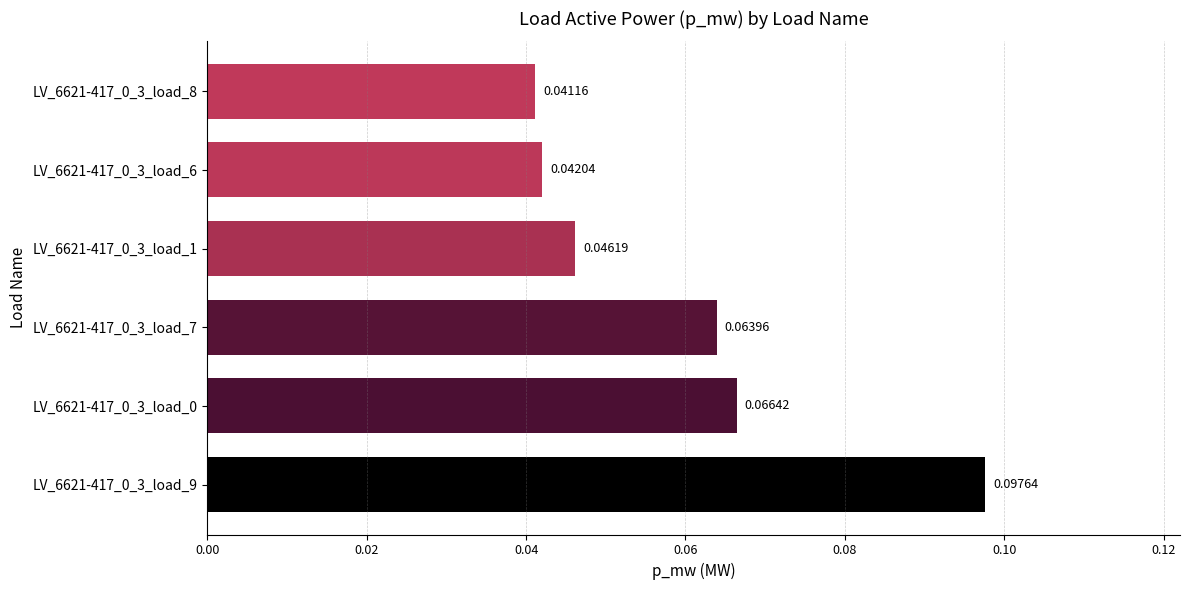

What is the sum of all values?

0.4